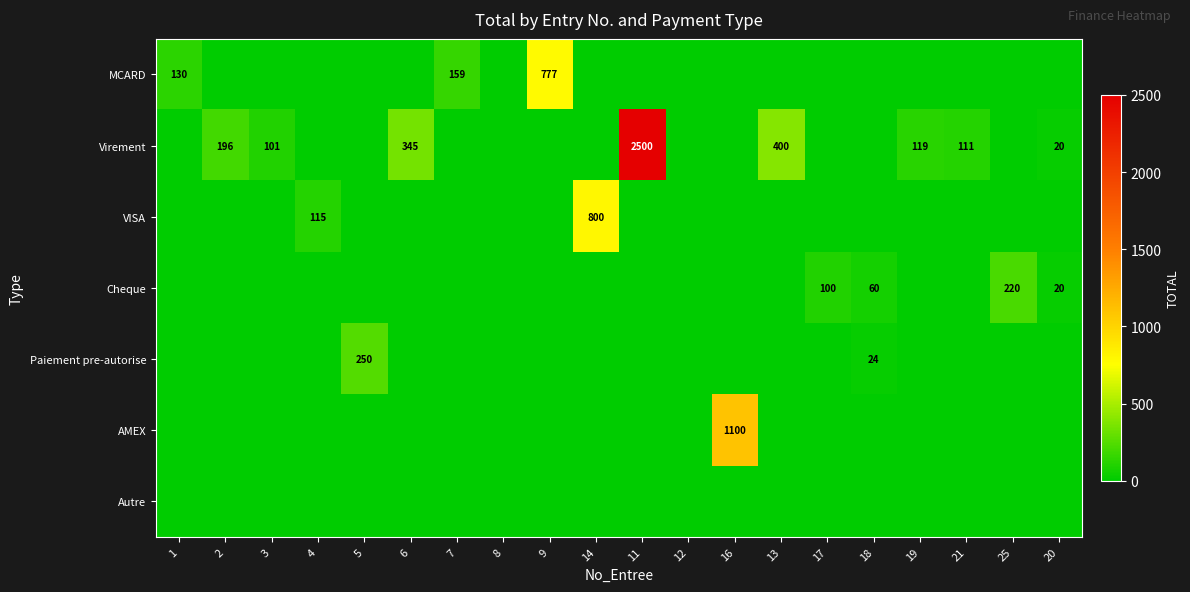

Which category has the highest value in the Virement series?

11